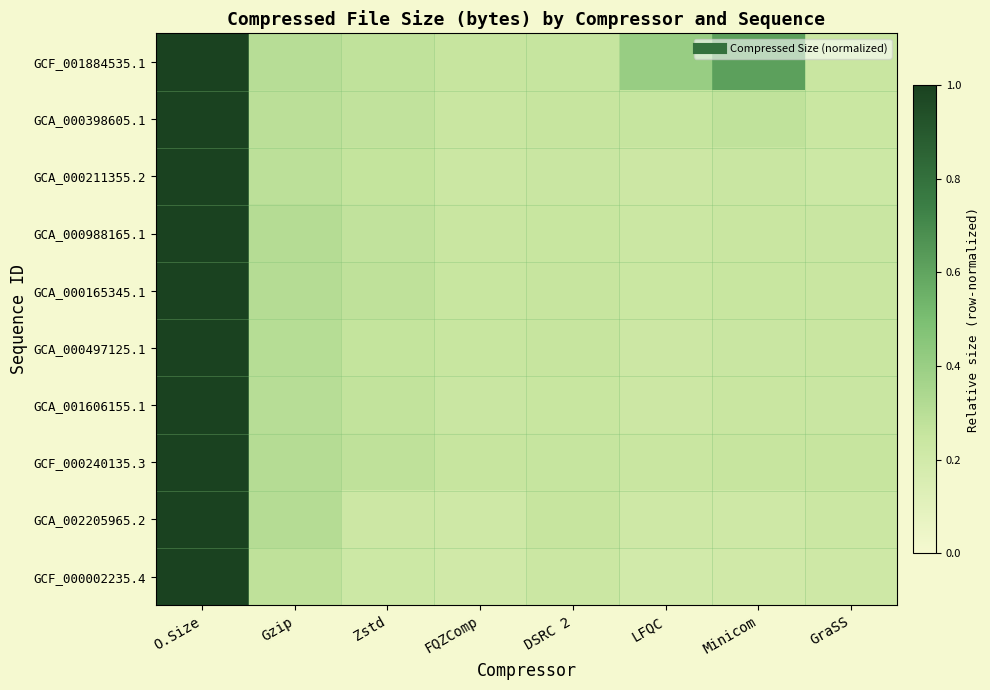

Between FQZComp and Minicom, which series saw the biggest shift?

GCF_001884535.1